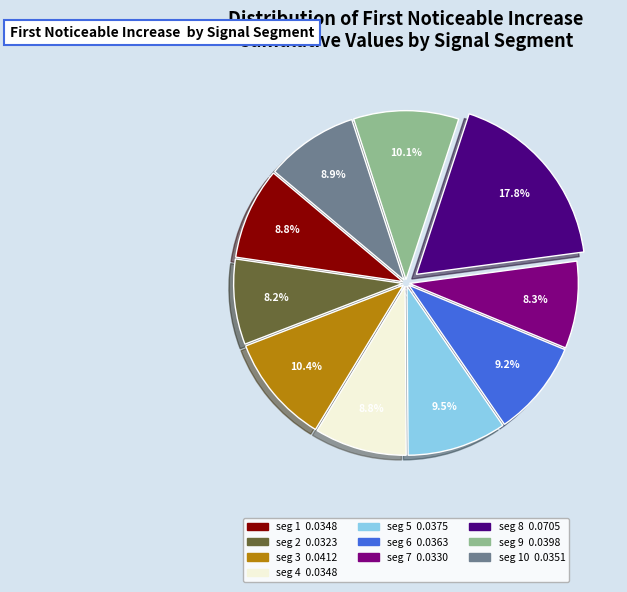

Count the number of slices in the pie.

10